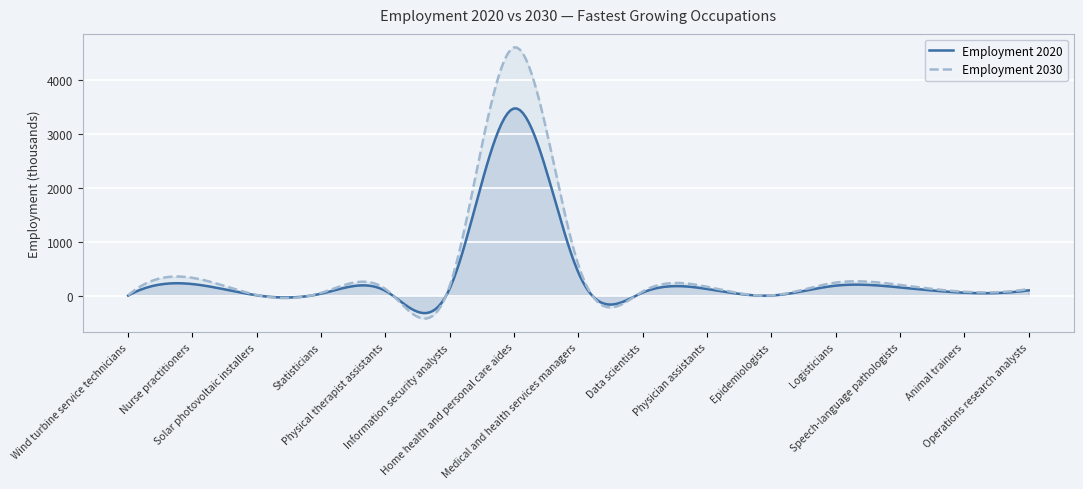

Reading right to left, transcribe all the data shown in this chart.

Employment 2020: Operations research analysts=104.1	Animal trainers=60.2	Speech-language pathologists=158.1	Logisticians=191.0	Epidemiologists=7.8	Physician assistants=129.4	Data scientists=63.2	Medical and health services managers=429.8	Home health and personal care aides=3470.7	Information security analysts=141.2	Physical therapist assistants=93.8	Statisticians=42.0	Solar photovoltaic installers=11.8	Nurse practitioners=220.3	Wind turbine service technicians=6.9
Employment 2030: Operations research analysts=129.7	Animal trainers=77.4	Speech-language pathologists=203.5	Logisticians=247.3	Epidemiologists=10.2	Physician assistants=169.5	Data scientists=83.0	Medical and health services managers=569.4	Home health and personal care aides=4600.6	Information security analysts=188.3	Physical therapist assistants=126.9	Statisticians=56.9	Solar photovoltaic installers=17.9	Nurse practitioners=335.2	Wind turbine service technicians=11.7